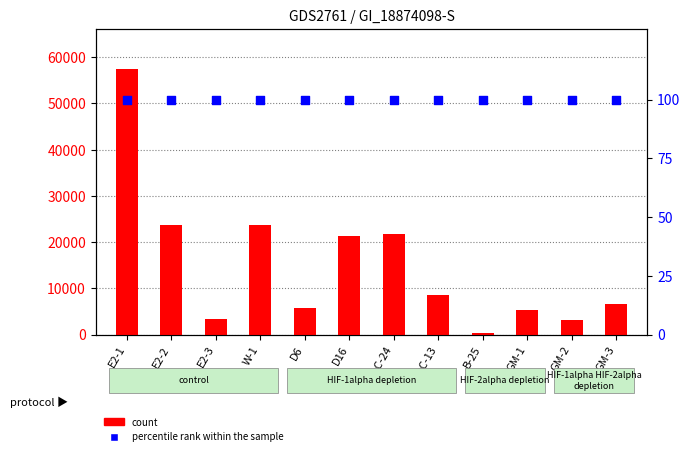

At which category is the sum across all series the highest?

E2-1